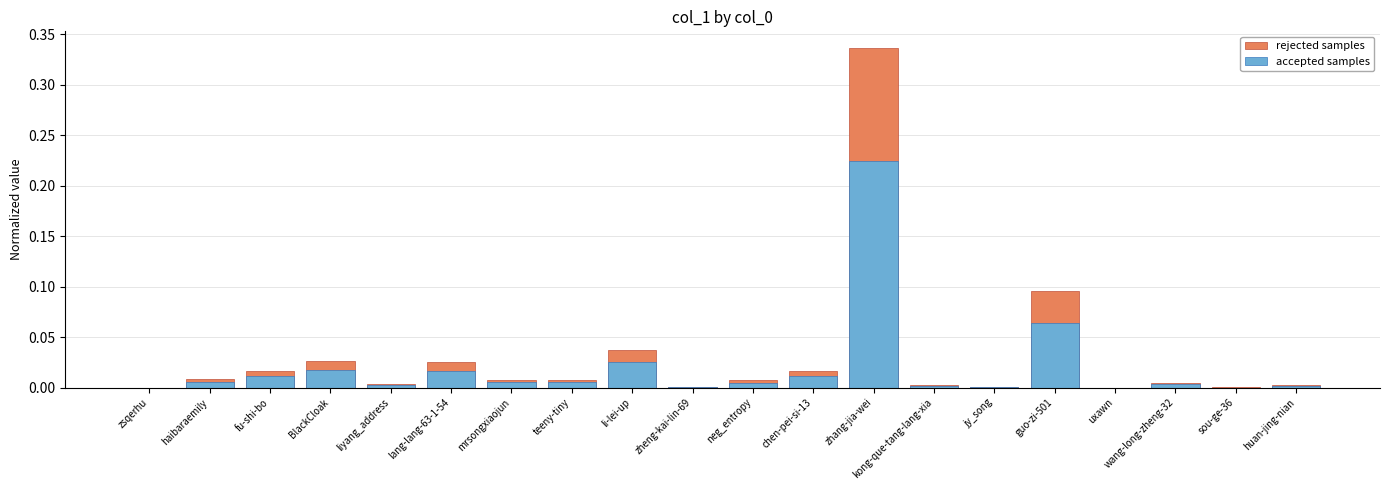

Between zheng-kai-lin-69 and neg_entropy, which is larger?

neg_entropy